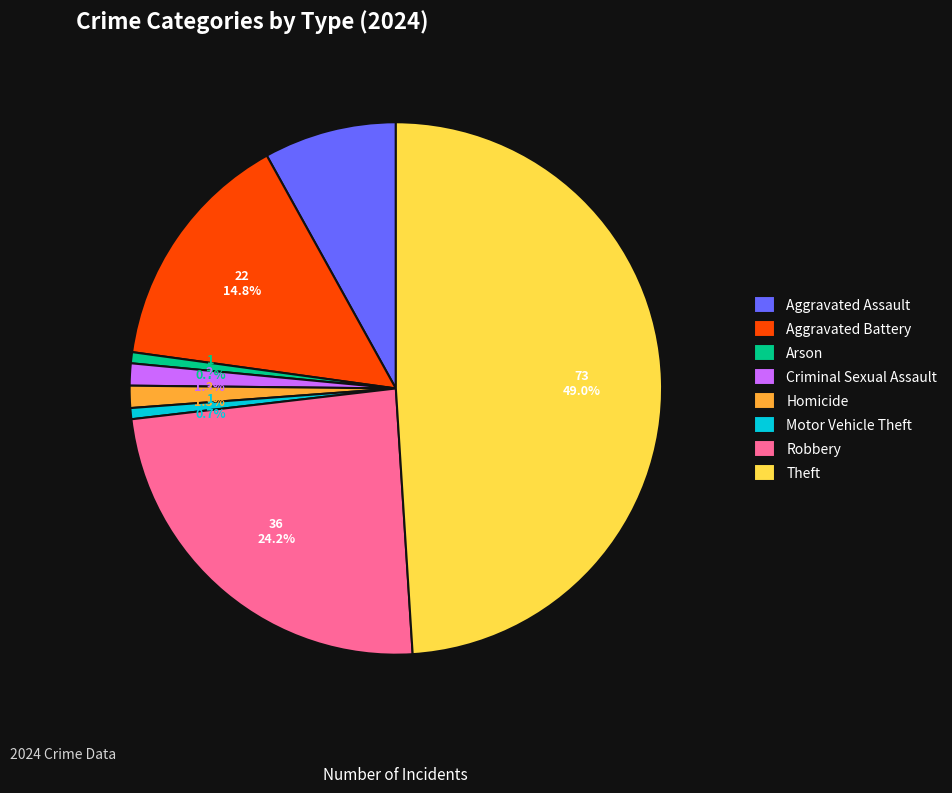

What is the largest slice in the pie chart?

Theft